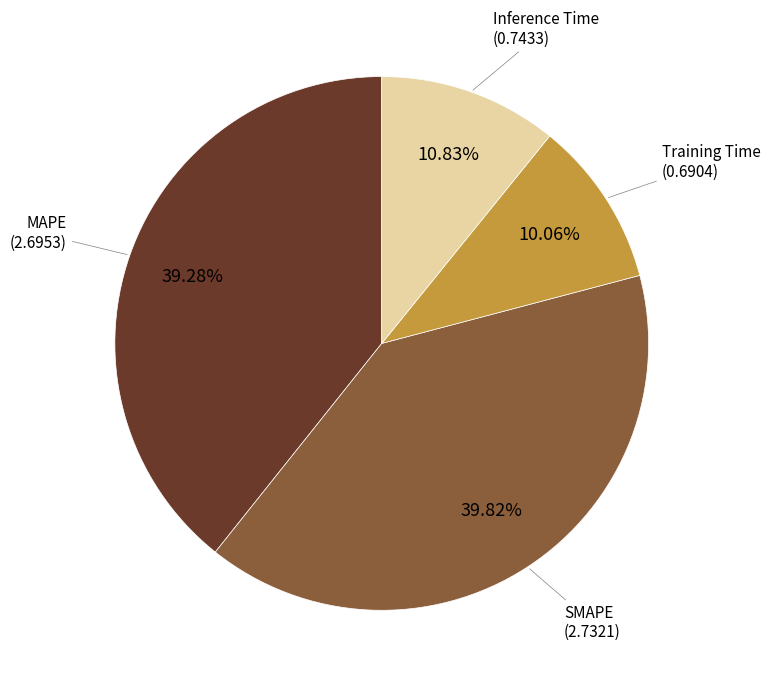

Between Inference Time and MAPE, which is larger?

MAPE